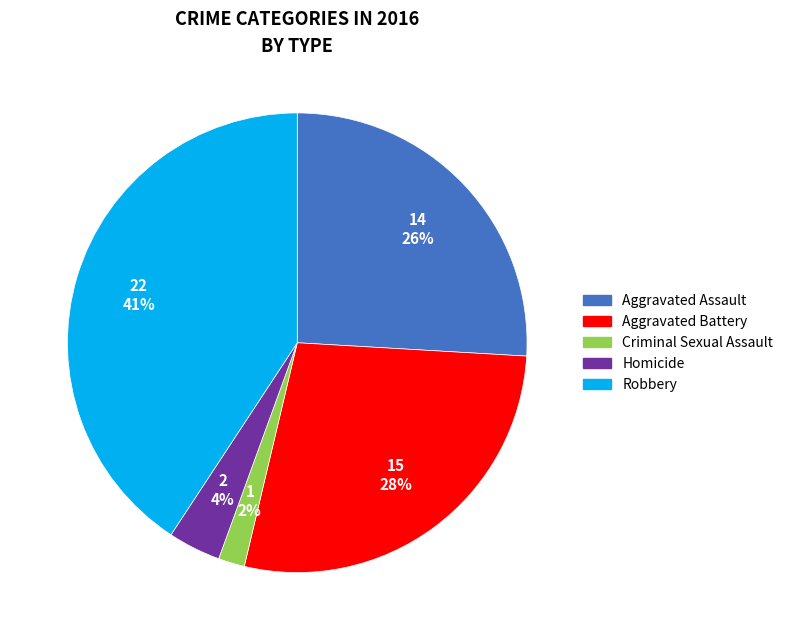

True or false: Criminal Sexual Assault accounts for 7% of the total.

False